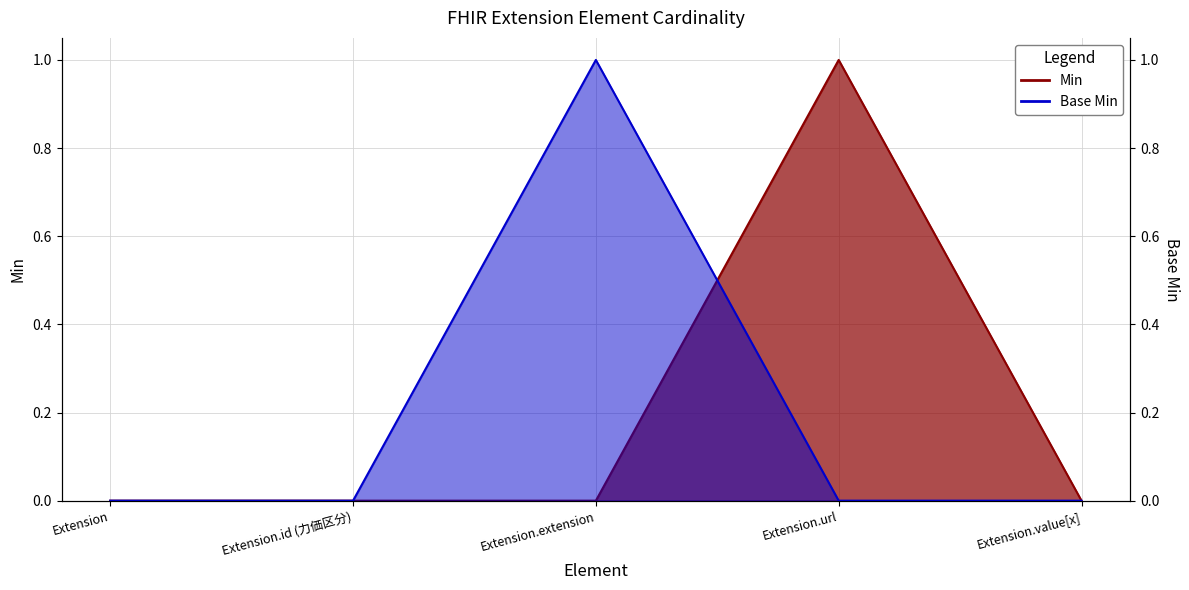

Does the chart display data point markers on the line(s)?

No